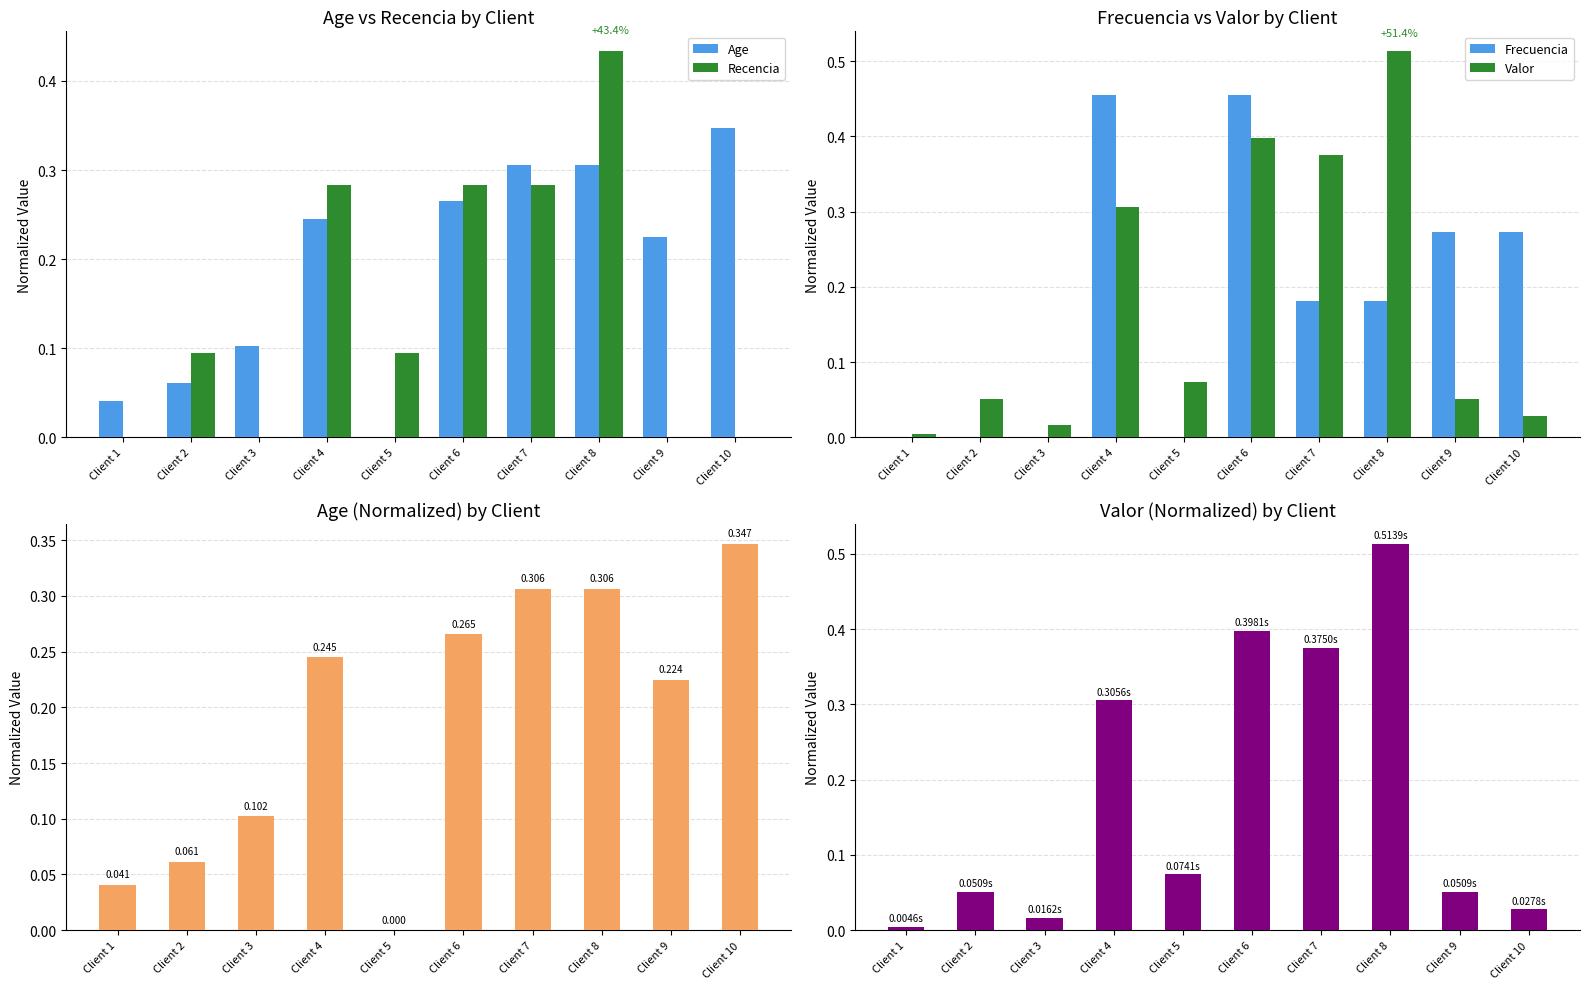

Which has a higher value, Client 6 or Client 9?

Client 6